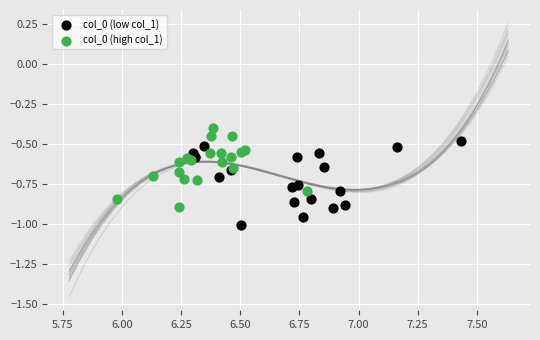

Which series reaches the minimum Y coordinate?

col_0 (low col_1)